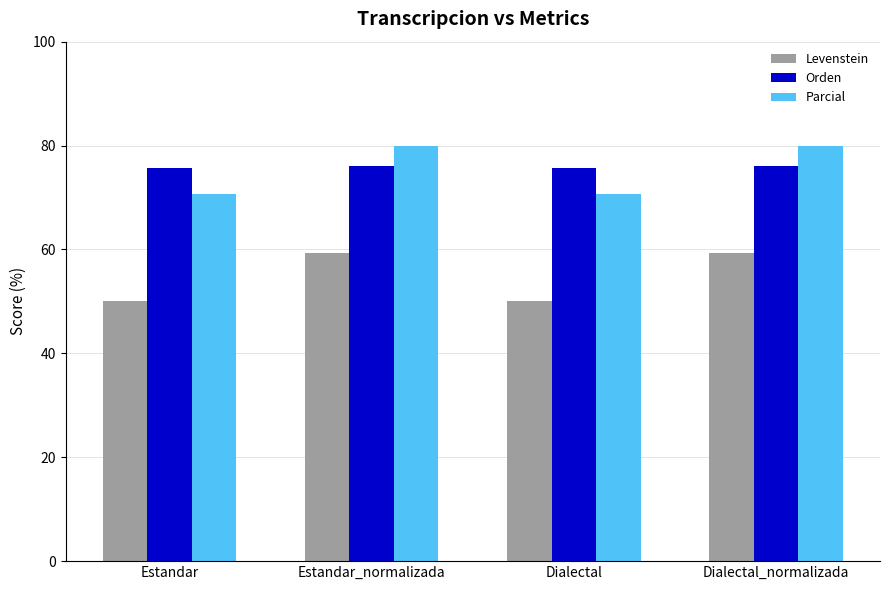

Count the number of categories in the chart.

4